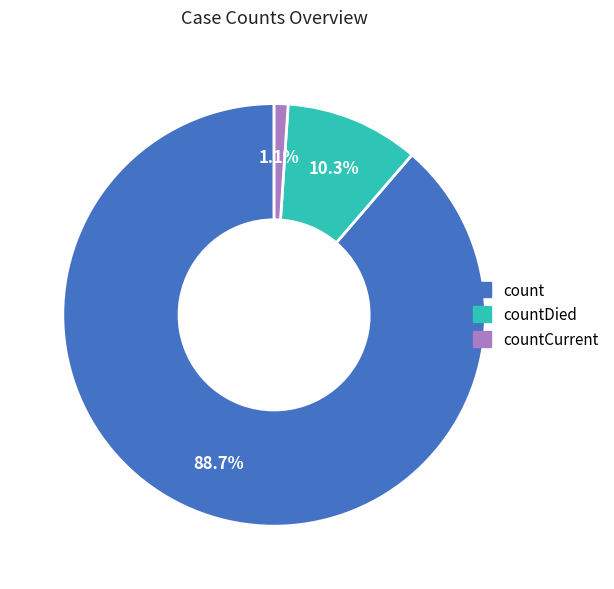

Does countCurrent account for over 50% of the chart?

No